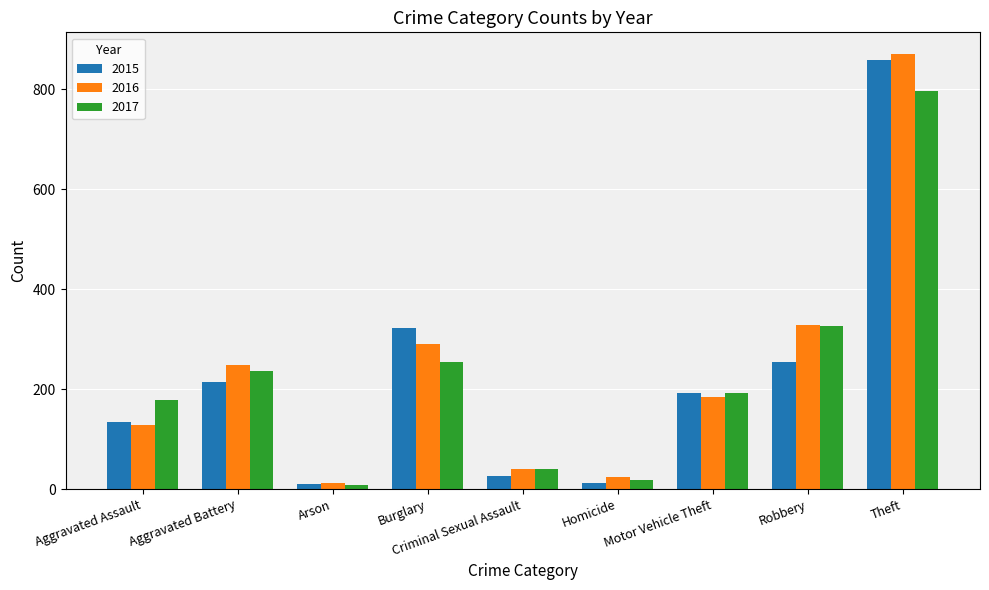

What is the spread (max minus min) of values at Aggravated Battery?

35